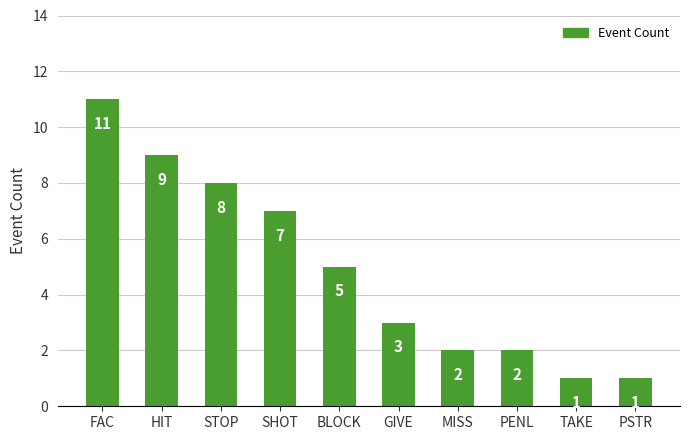

What is the minimum value shown in the chart?

1